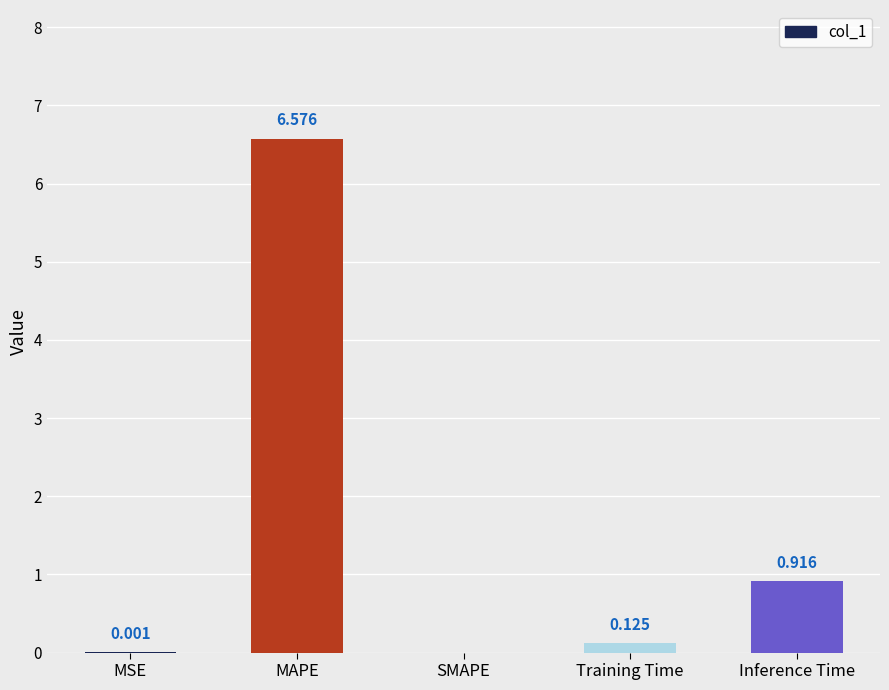

At which label is the value closest to 3?

Inference Time